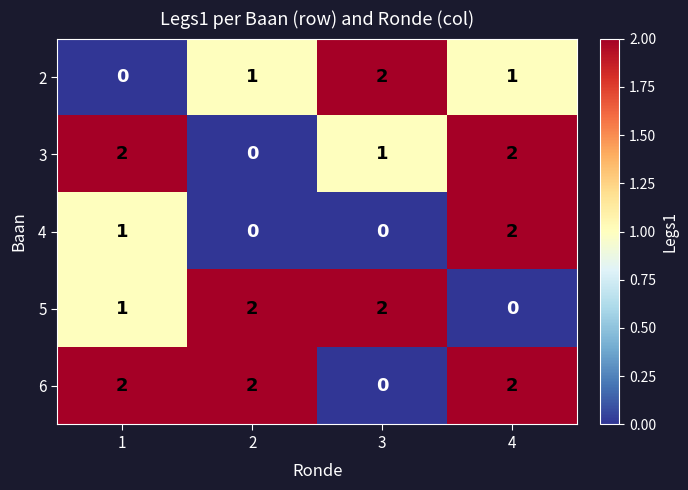

Between 2 and 3, which series saw the biggest shift?

6